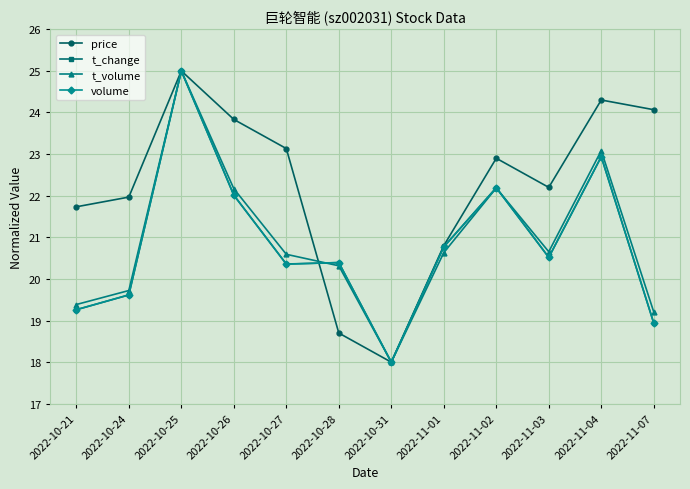

Which series ends up on top after the final intersection of volume and t_change?

t_change